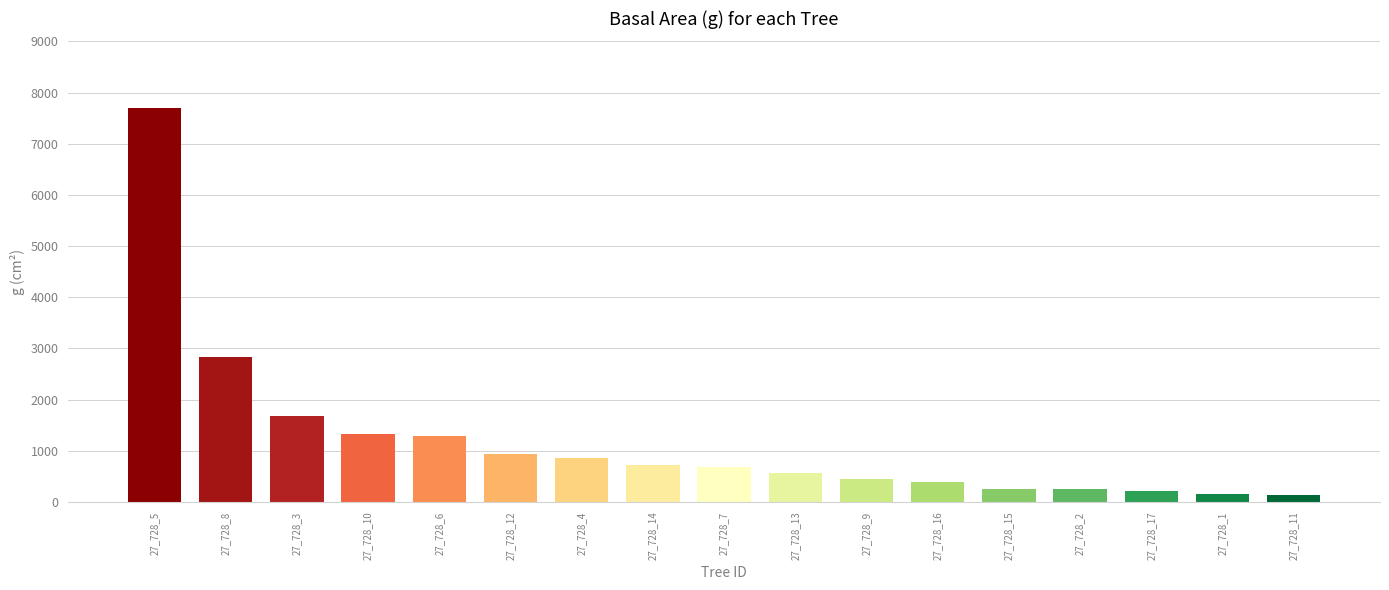

What is the difference between the values at 27_728_17 and 27_728_15?

54.2